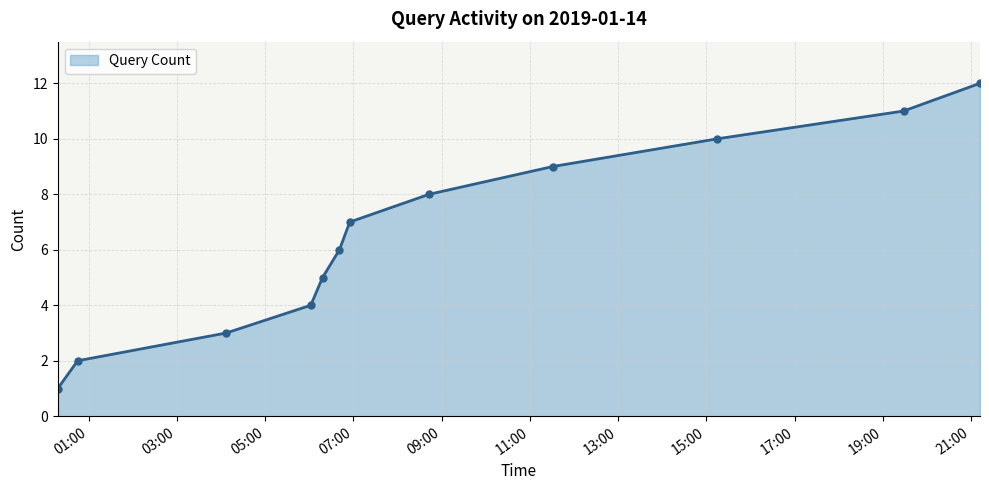

Reading left to right, extract all data points from this chart.

1	2	3	4	5	6	7	8	9	10	11	12